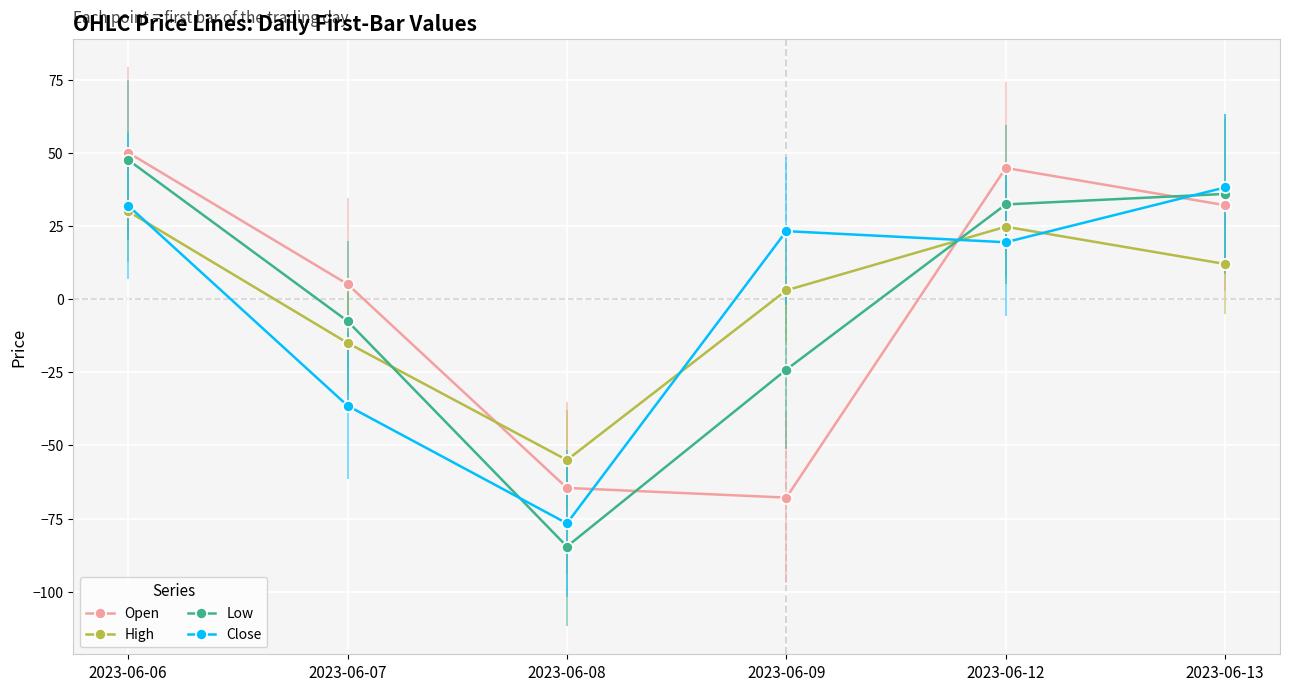

Rank the series at 2023-06-06 from highest to lowest value.

Open, Low, Close, High